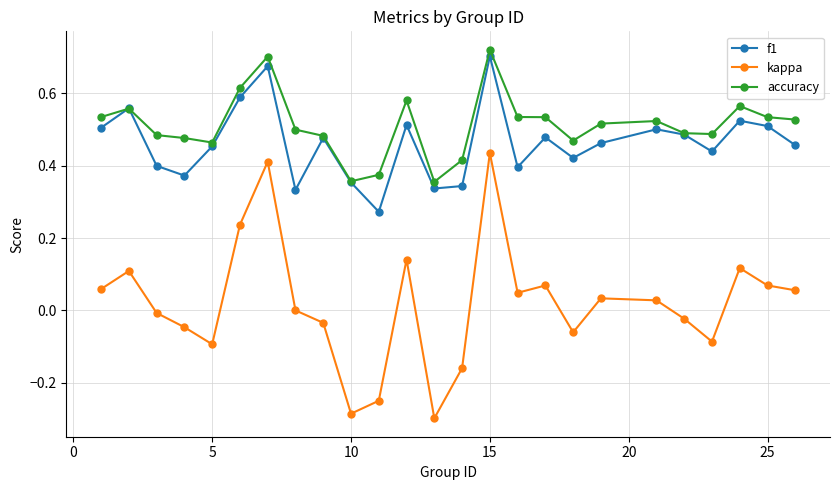

True or false: accuracy and kappa cross at least once.

False